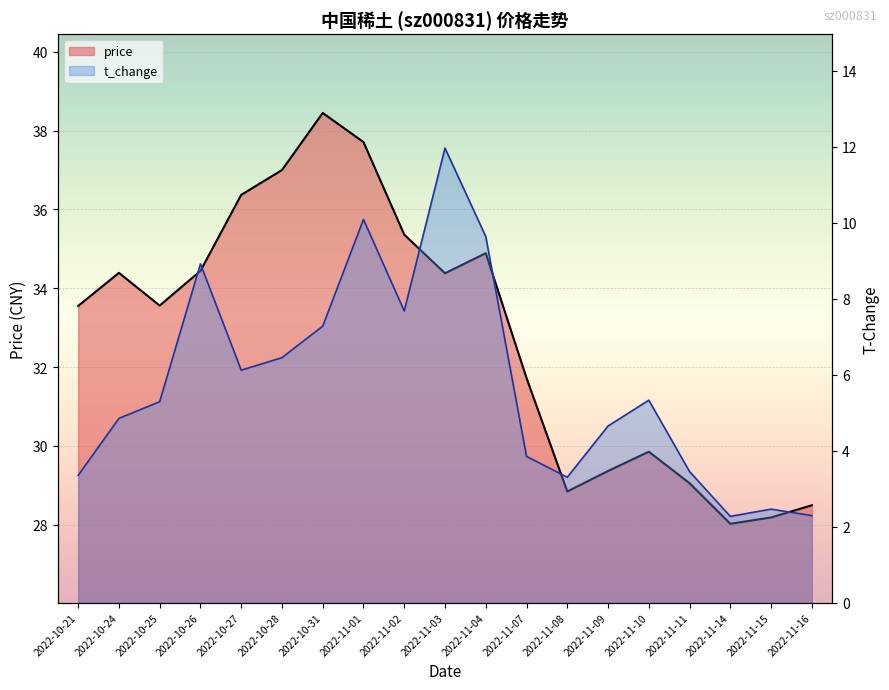

What is the difference between the highest and lowest values at 2022-10-24?

29.5